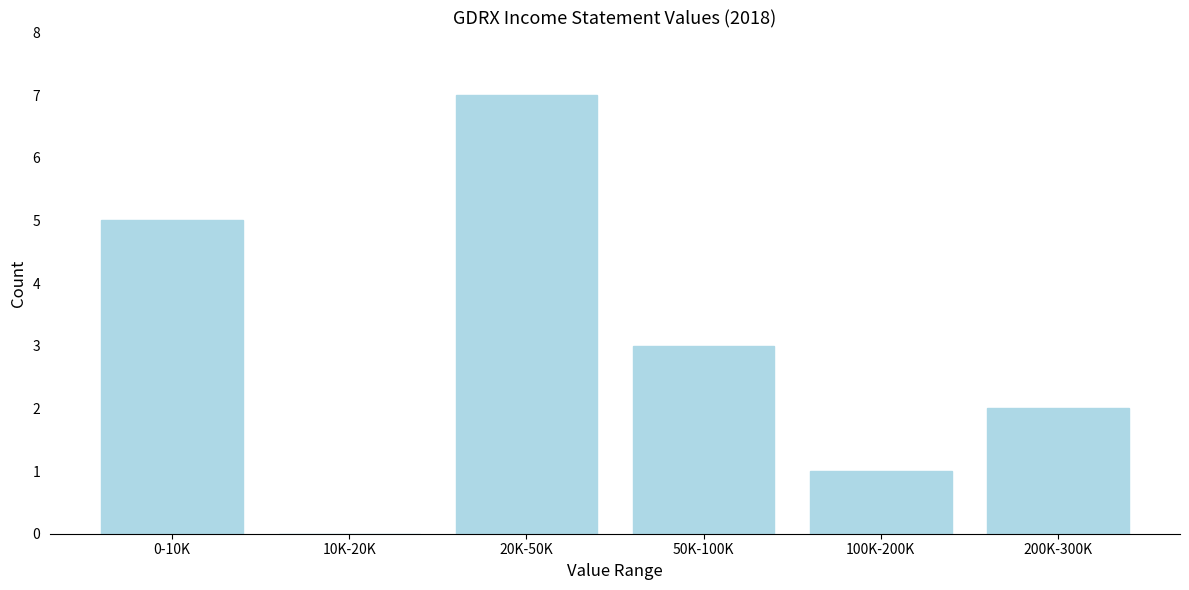

Reading right to left, extract all data points from this chart.

200K-300K=2	100K-200K=1	50K-100K=3	20K-50K=7	10K-20K=0	0-10K=5